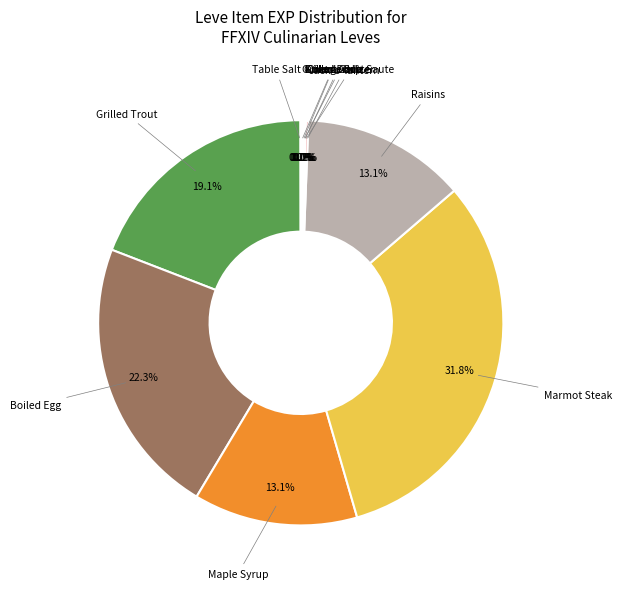

Is there a majority slice in this chart?

No